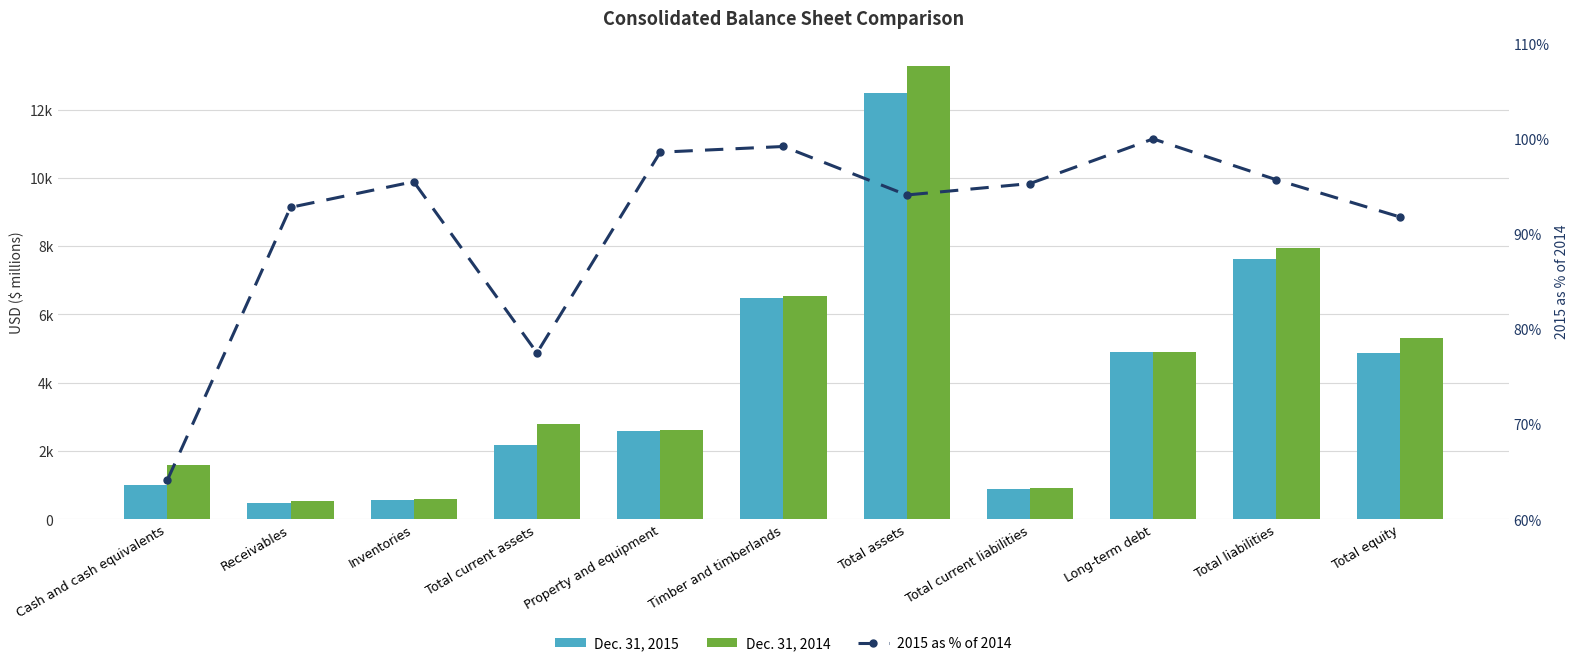

At which category is the sum across all series the highest?

Total assets